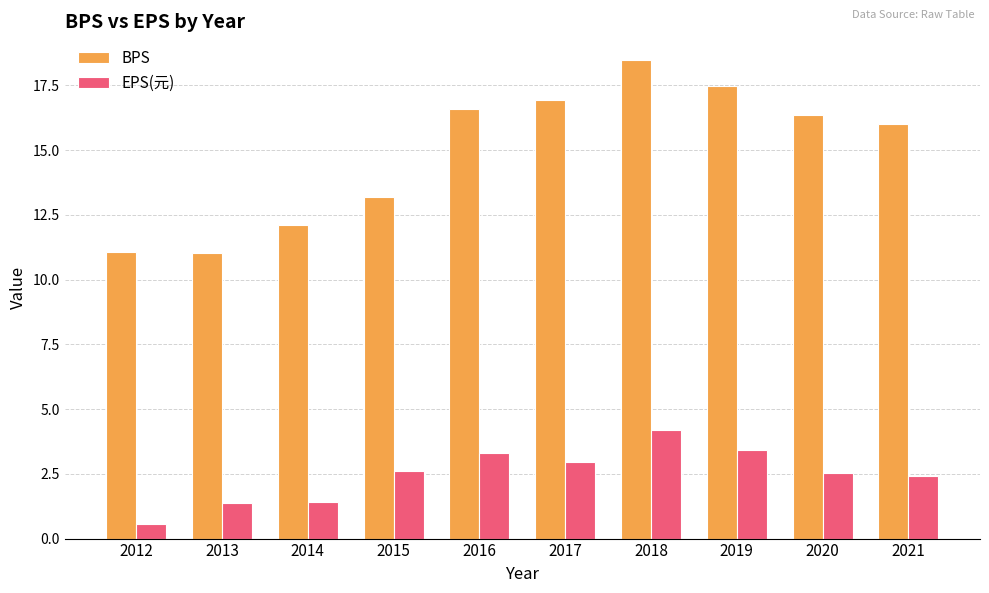

What is the average value of the BPS series?

14.9